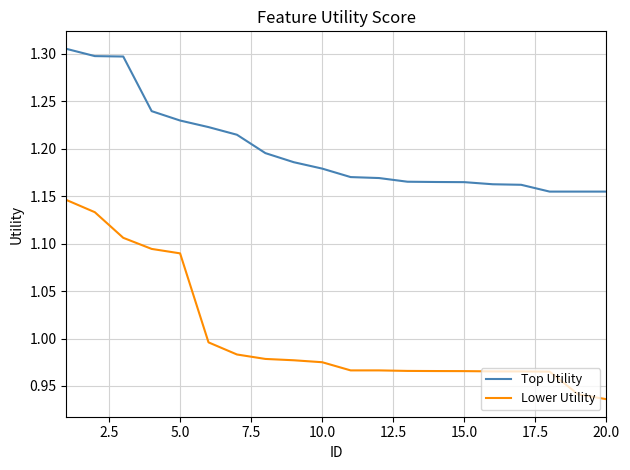

List the series in order of their peak value, highest first.

Top Utility, Lower Utility